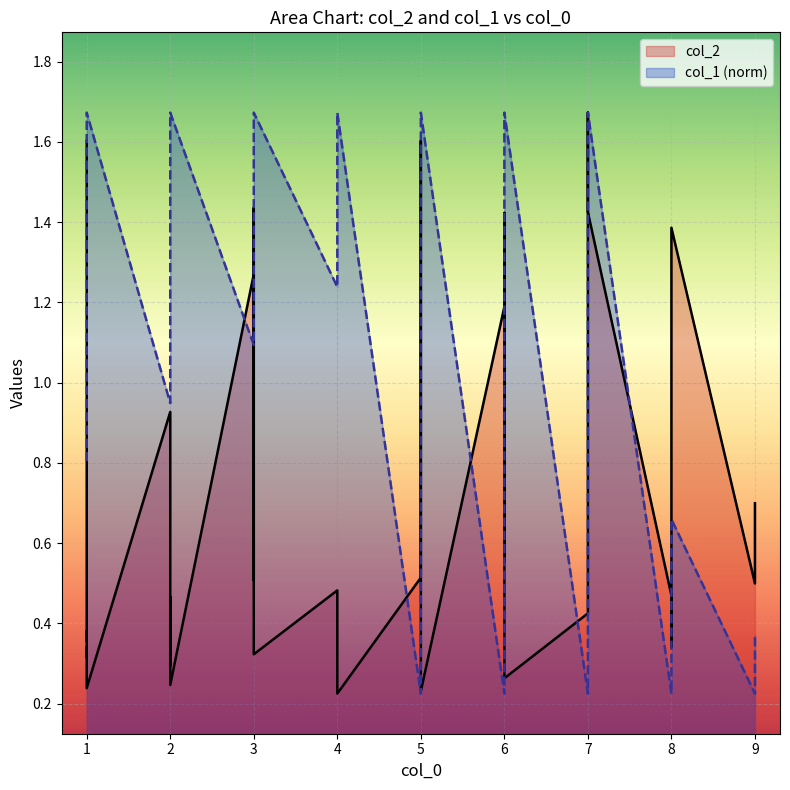

Which series has the largest total across all categories?

col_1